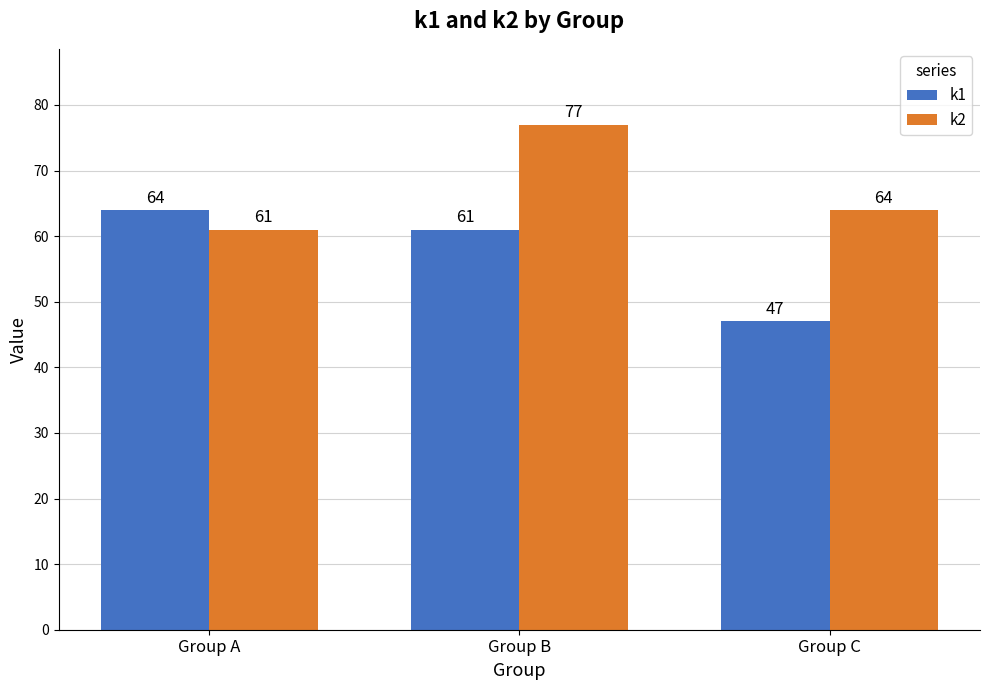

What is the total value across all series at Group A?

125